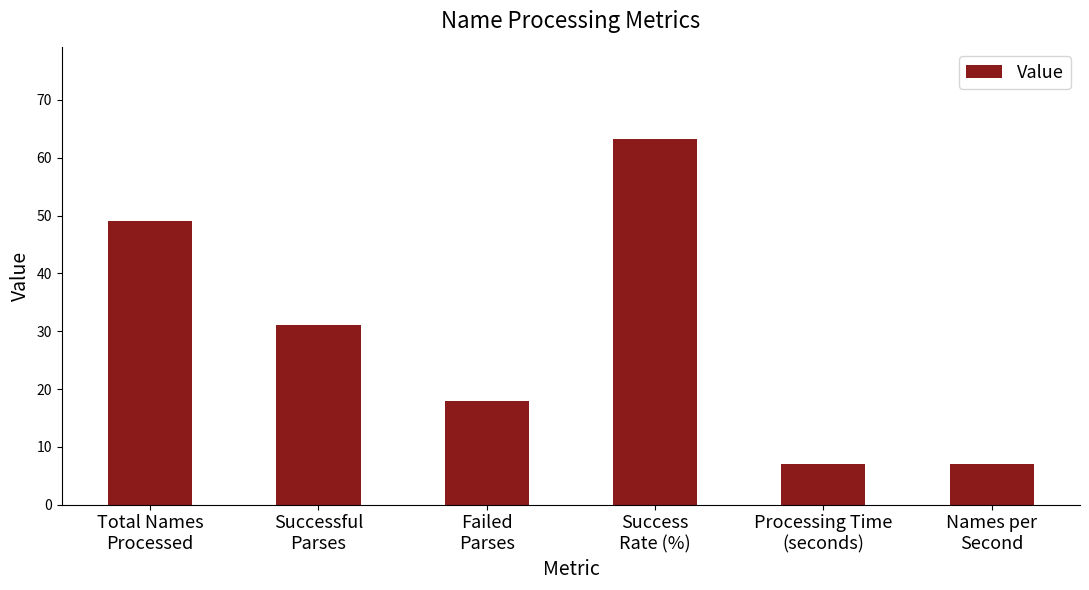

At which label is the value closest to 35?

Successful
Parses